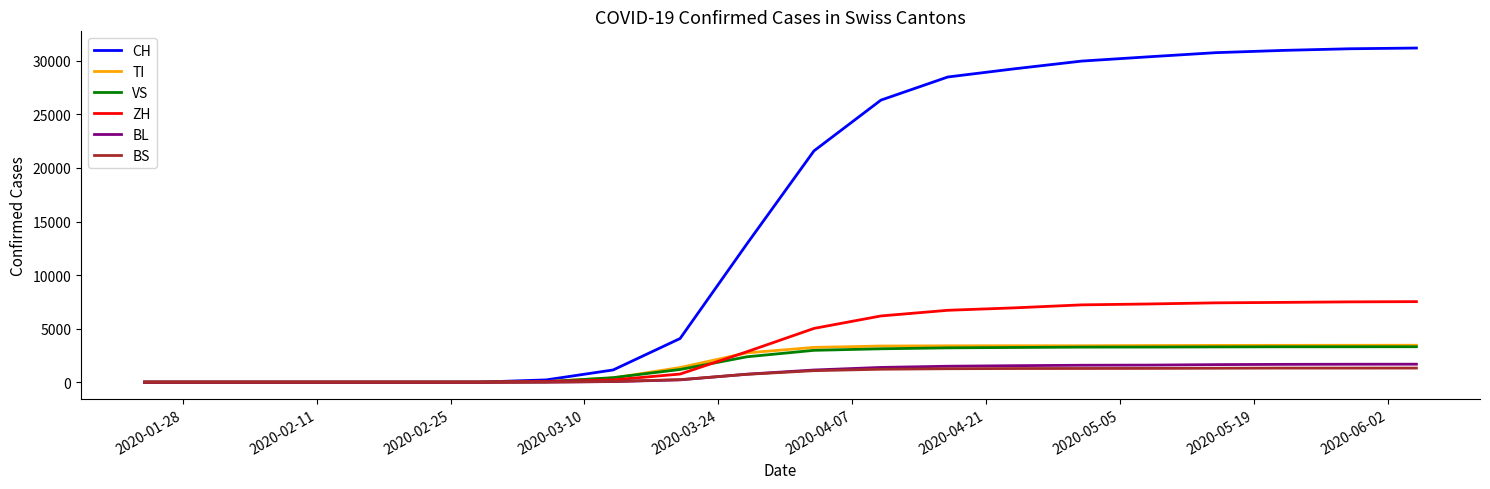

Which series has the widest spread of values?

CH